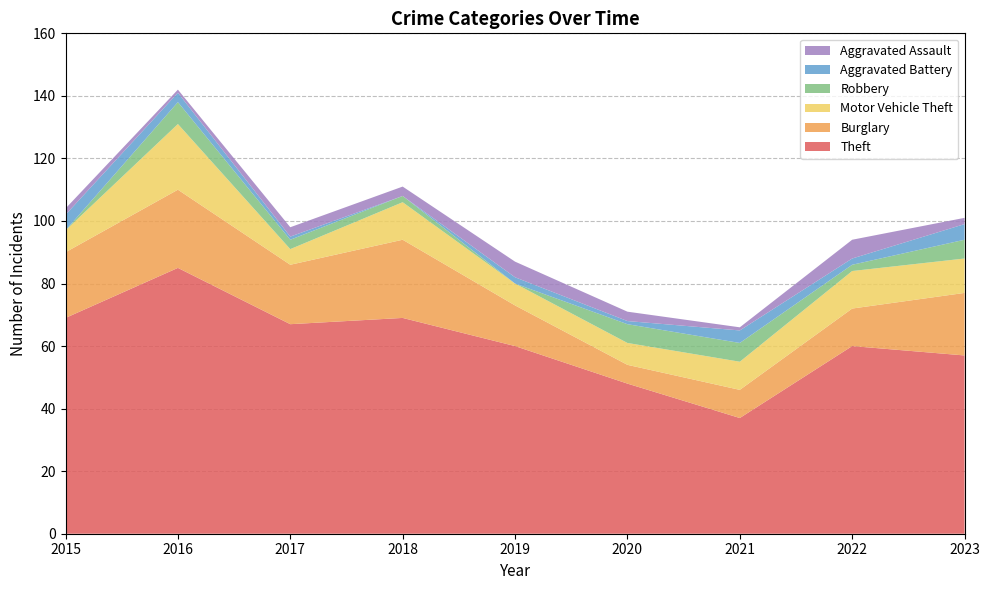

Reading left to right, what are all the values shown in this chart?

Theft: 69	85	67	69	60	48	37	60	57
Burglary: 21	25	19	25	13	6	9	12	20
Motor Vehicle Theft: 7	21	5	12	7	7	9	12	11
Robbery: 0	7	3	2	0	6	6	2	6
Aggravated Battery: 5	3	1	0	2	1	4	2	5
Aggravated Assault: 2	1	3	3	5	3	1	6	2